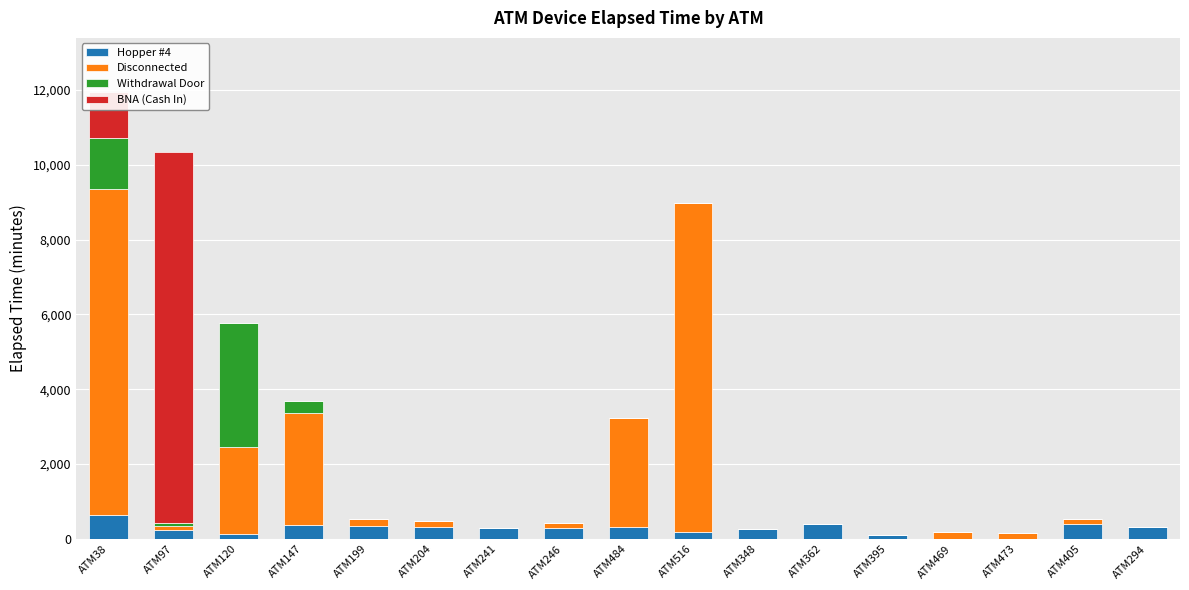

Which series changed the most between ATM38 and ATM395?

Disconnected